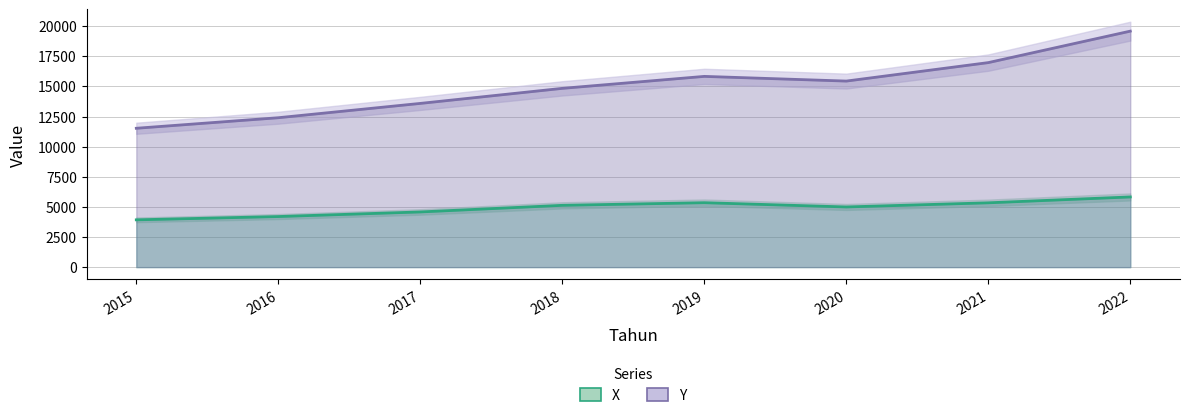

Does the chart have visible grid lines?

Yes